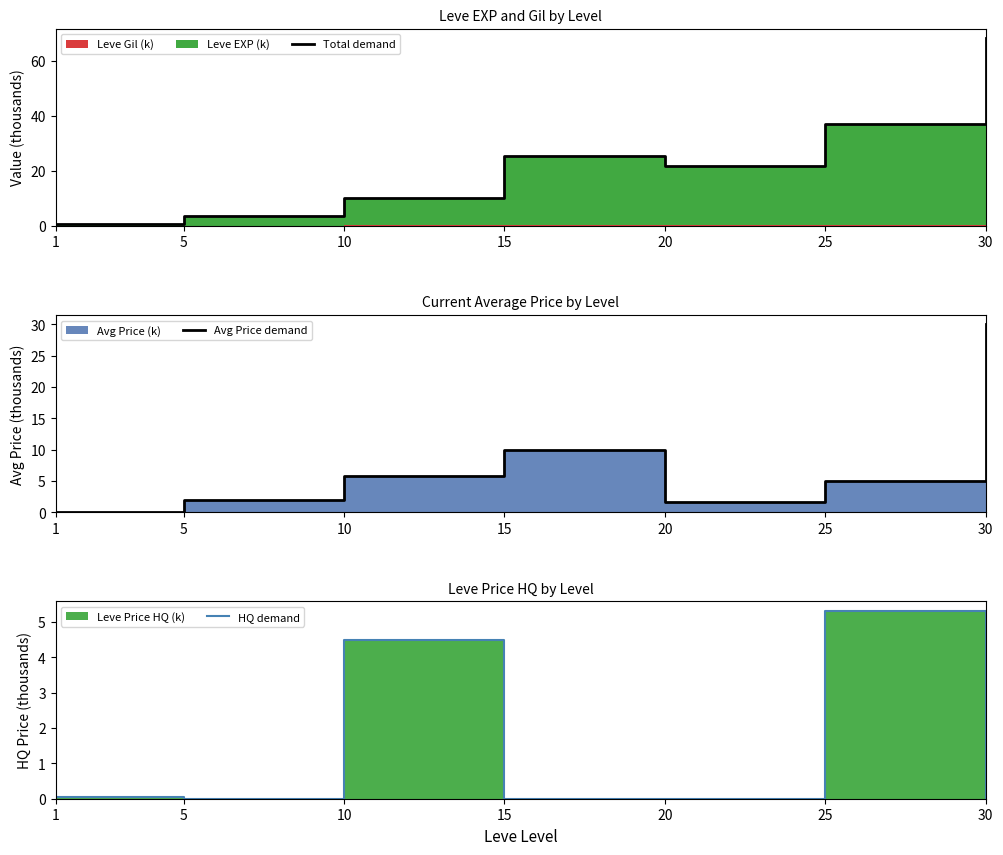

Reading right to left, transcribe all the data shown in this chart.

Total demand: 68.2	36.9	21.9	25.3	10.3	3.7	0.7
Avg Price demand: 30.0	5.0	1.7	10.0	5.9	2.0	0.0
HQ demand: 0.0	5.3	0.0	0.0	4.5	0.0	0.1